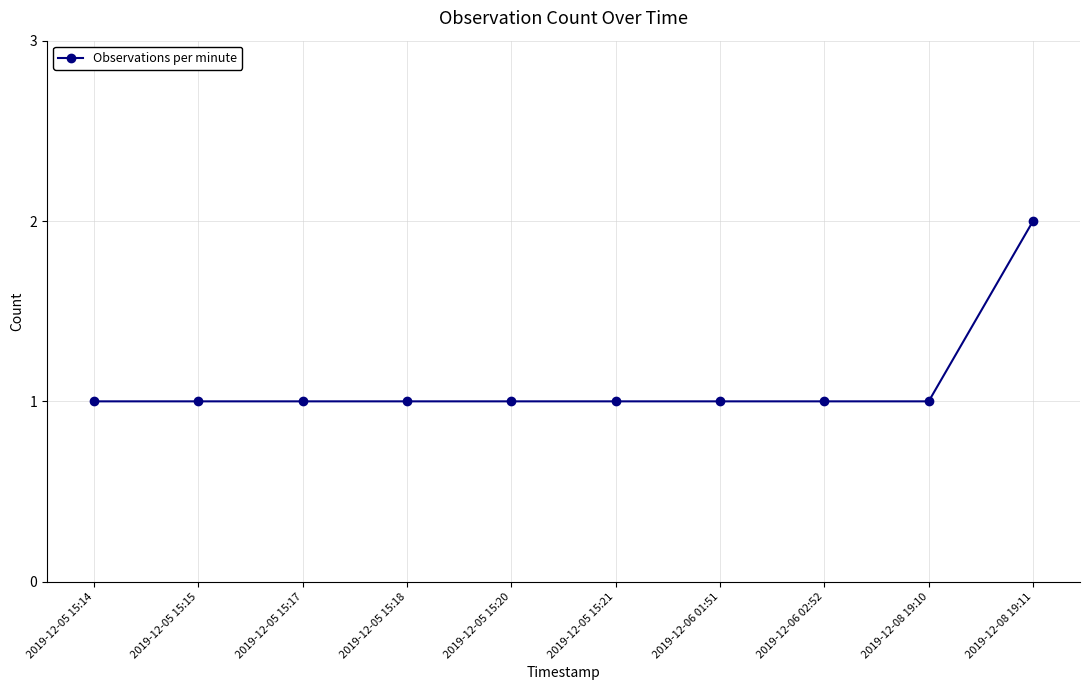

What is the sum of the values at 2019-12-05 15:21 and 2019-12-08 19:10?

2